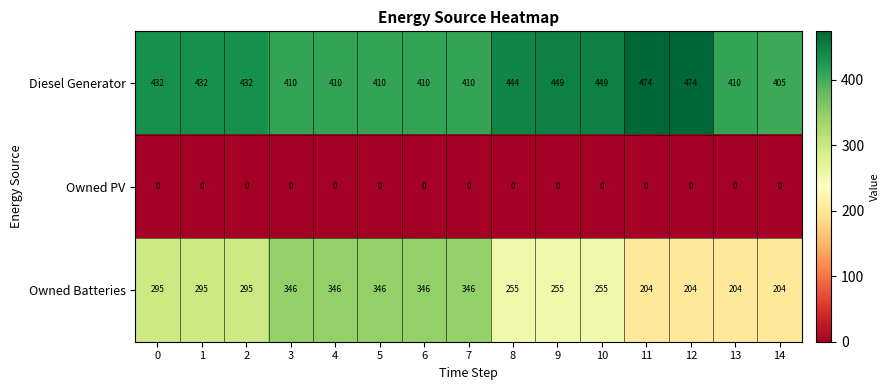

Where is Diesel Generator nearest to the value 439?

8